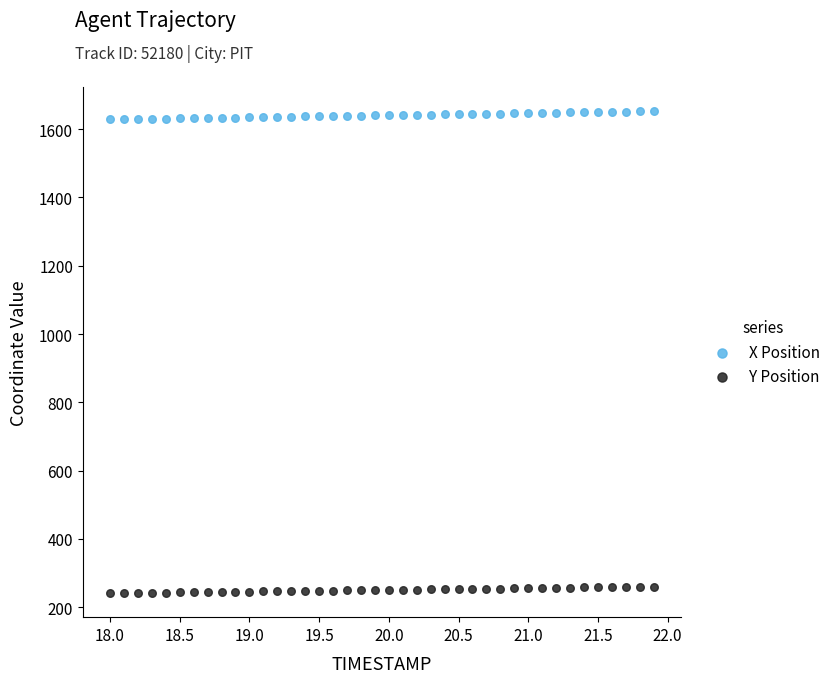

What are all the series names shown in the legend?

X Position, Y Position